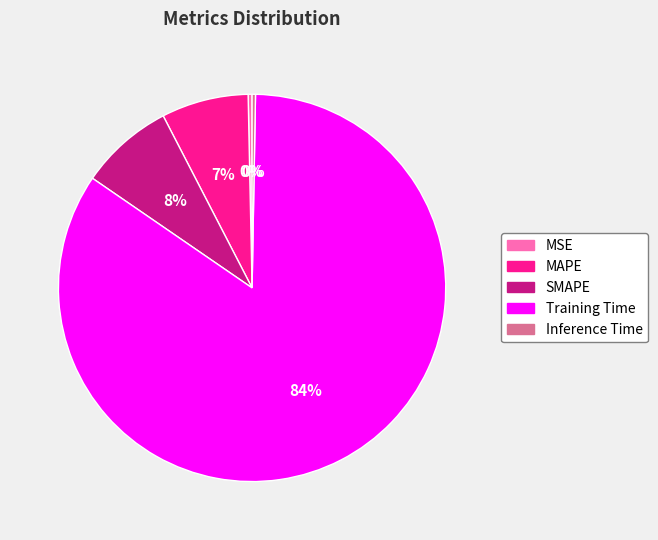

Do MSE and Inference Time together represent more than half of the pie?

No